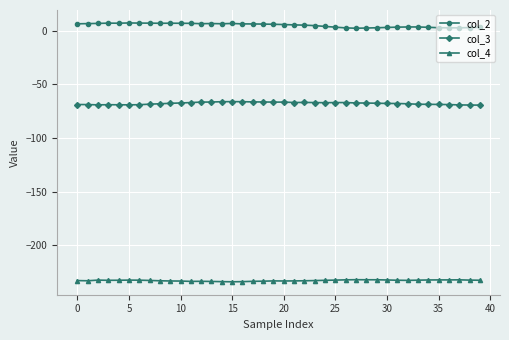

What are all the series names shown in the legend?

col_2, col_3, col_4